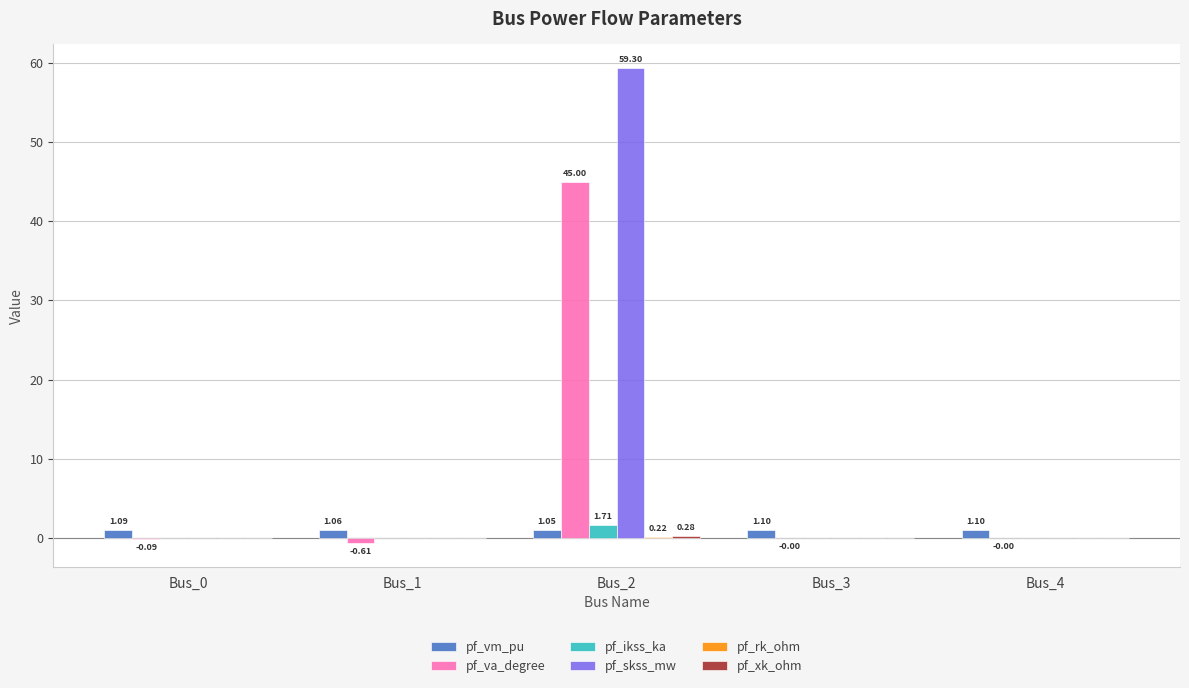

What is the sum of all pf_vm_pu values?

5.4